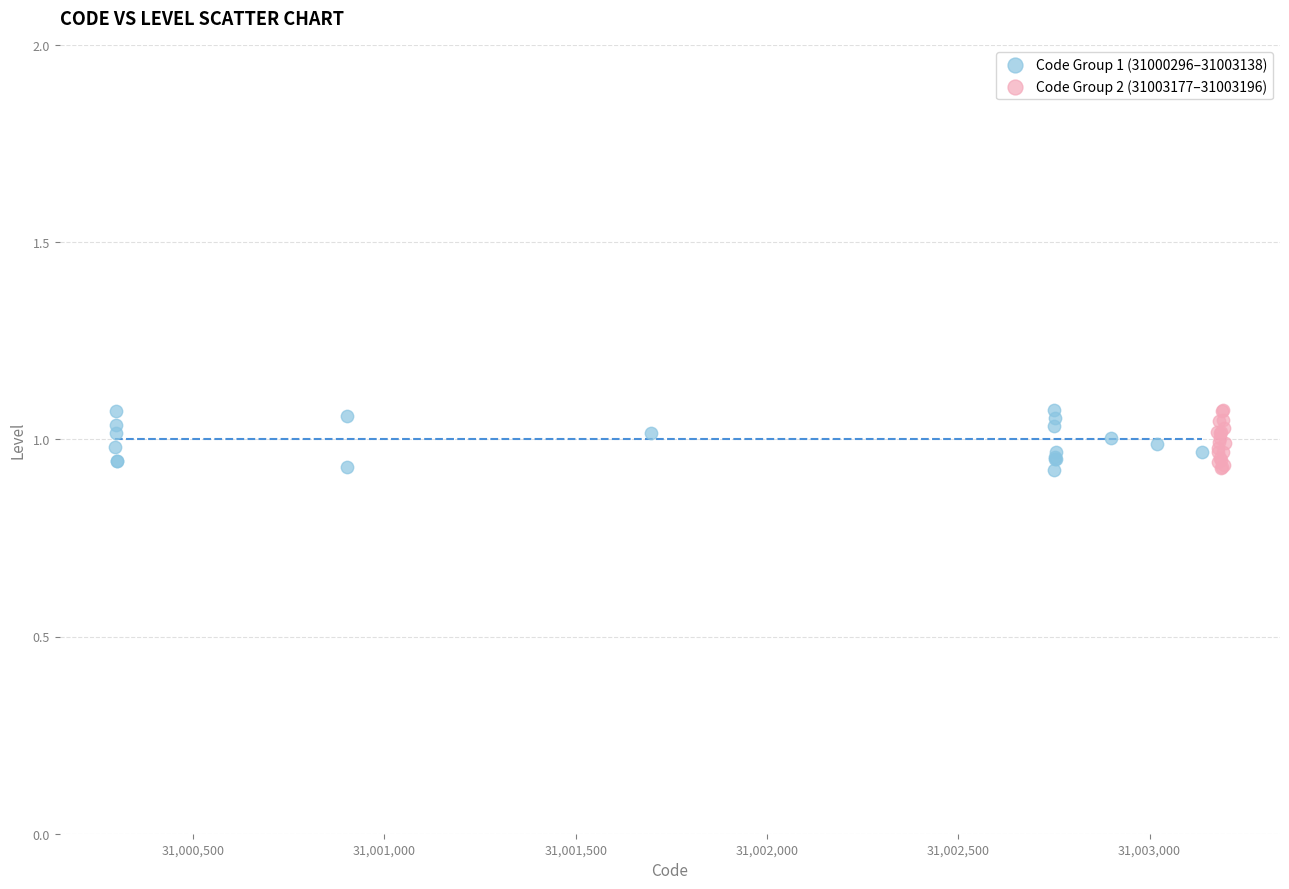

What are all the series names shown in the legend?

Code Group 1 (31000296–31003138), Code Group 2 (31003177–31003196)